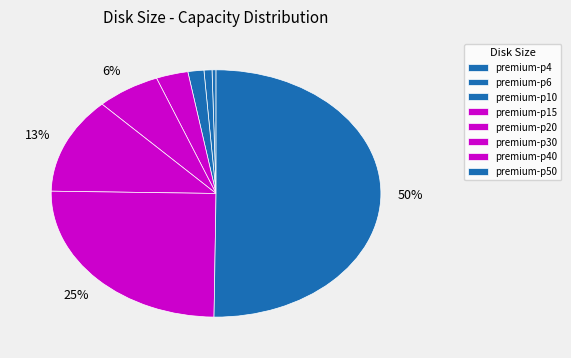

How many segments does this pie chart have?

8